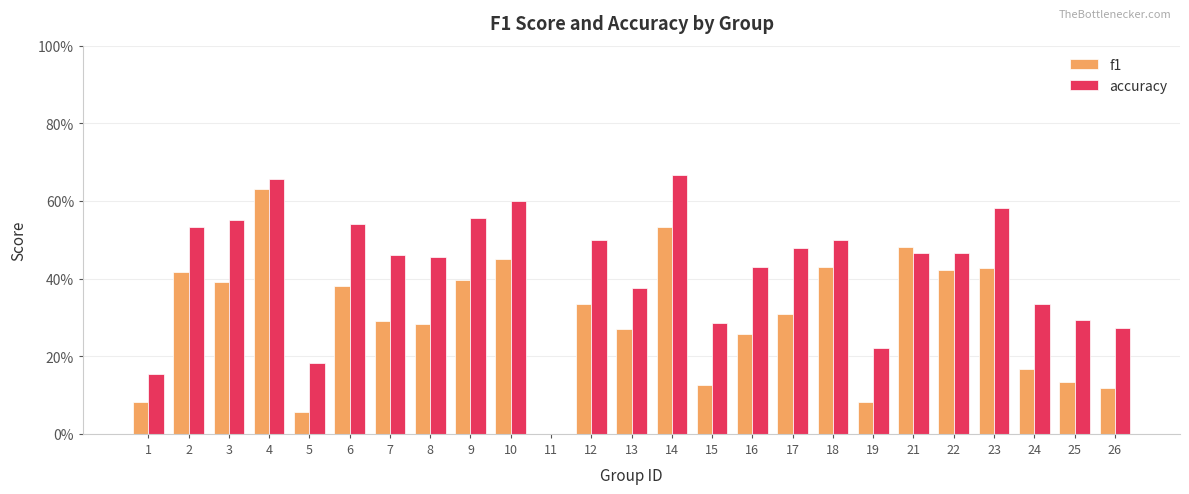

Rank the categories by accuracy value from lowest to highest.

11, 1, 5, 19, 26, 15, 25, 24, 13, 16, 8, 7, 21, 22, 17, 12, 18, 2, 6, 3, 9, 23, 10, 4, 14